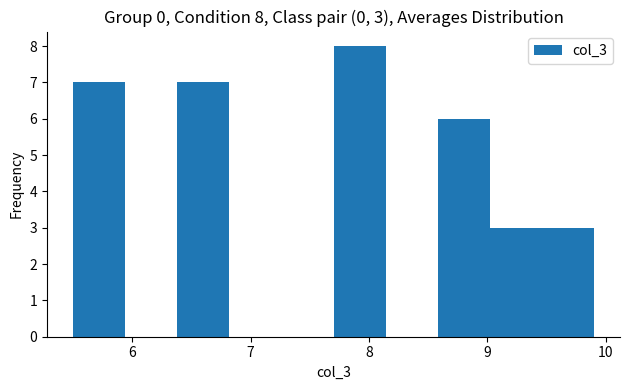

Which range on the x-axis has the tallest bar?

7.70 to 8.14